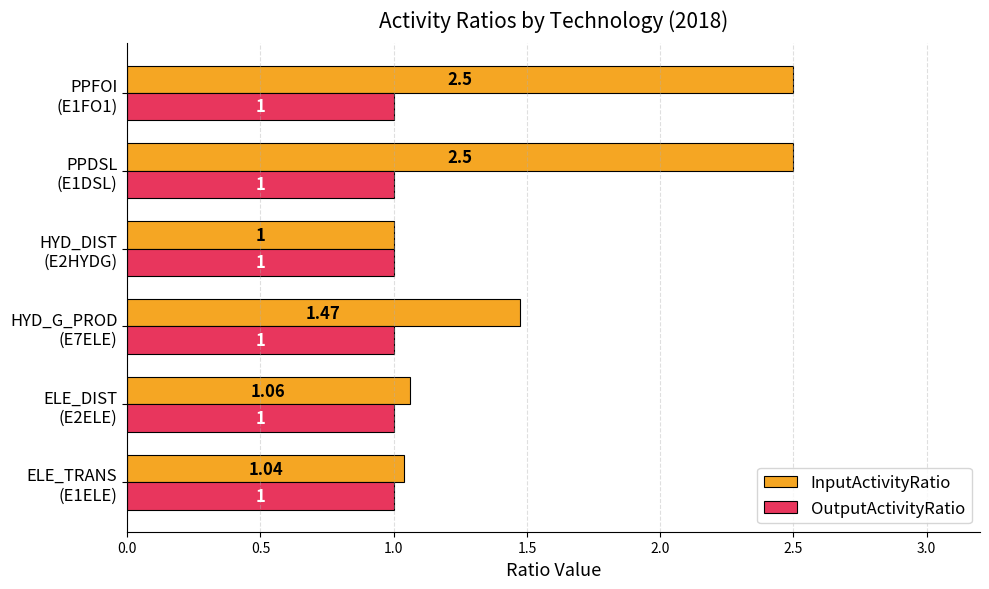

Which series has the largest range (max minus min)?

InputActivityRatio